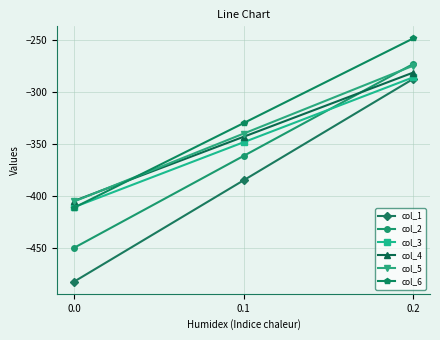

What is the lowest value of the col_3 series?

-410.3